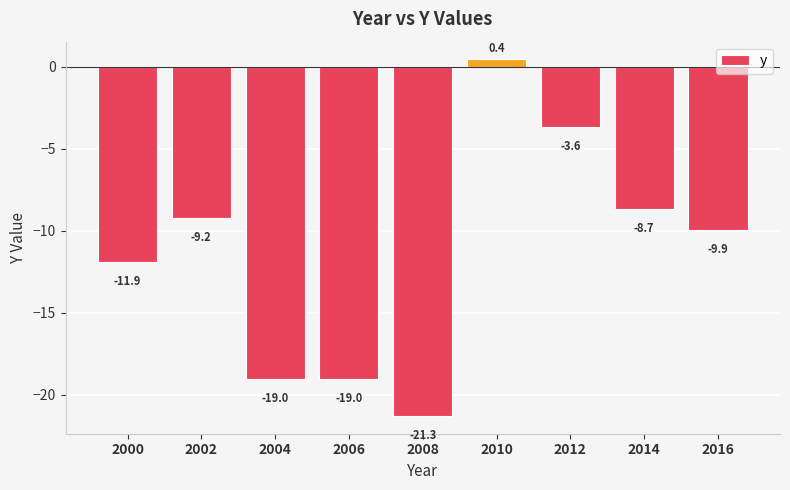

Read the value at 2010.

0.4